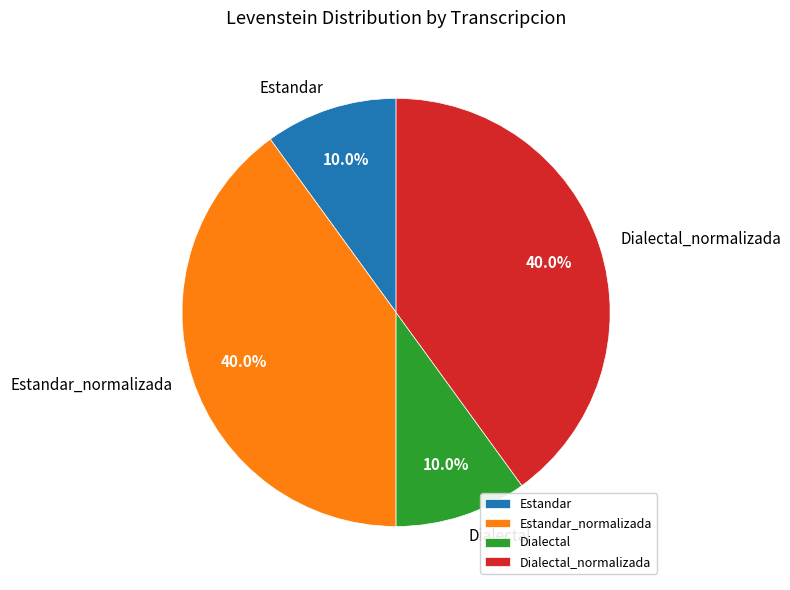

What is the total percentage of Estandar and Estandar_normalizada?

50.0%